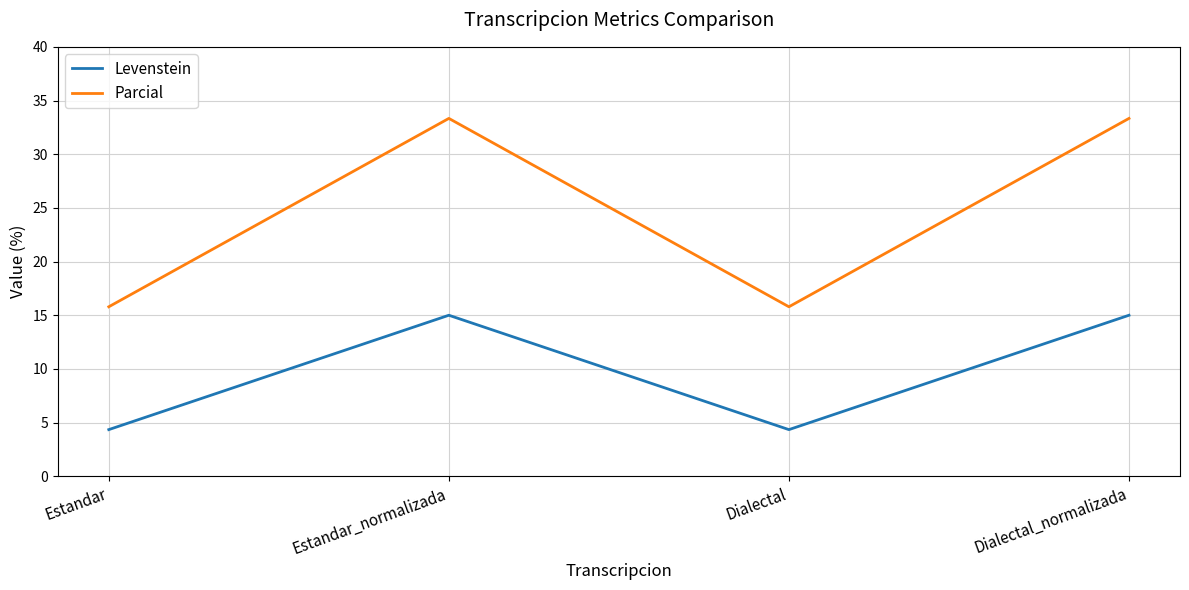

True or false: Levenstein has a value of 4.3 at Estandar.

True